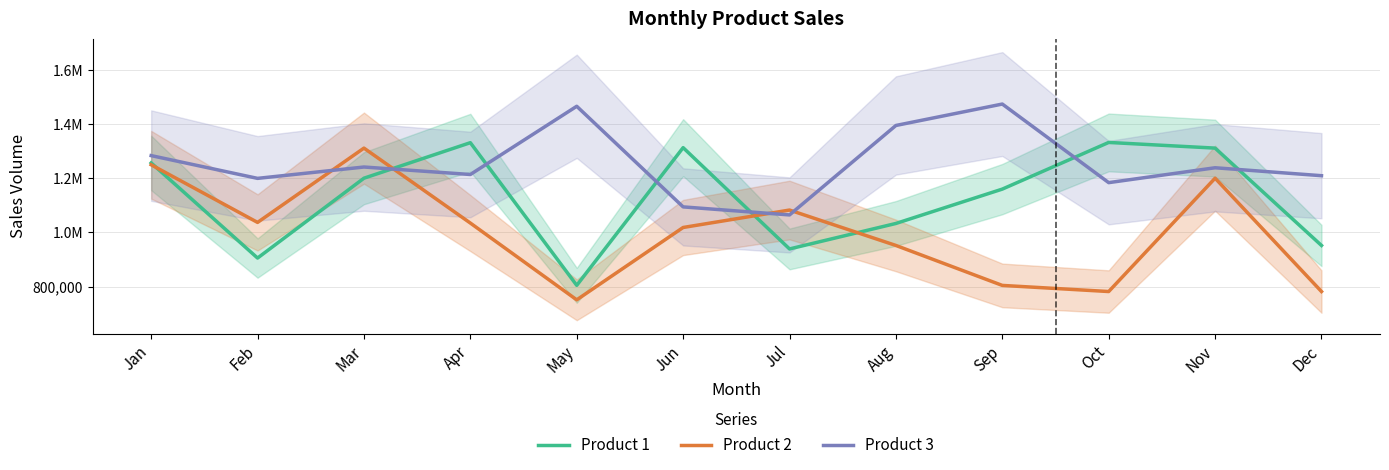

Where is the first local minimum for Product 2?

Feb